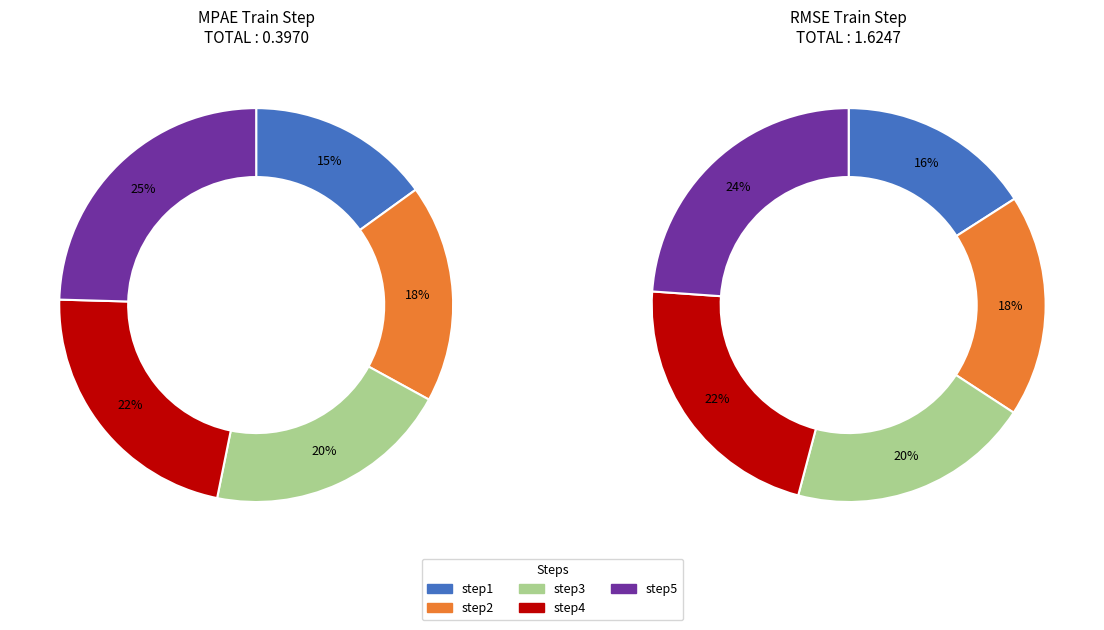

To the nearest percent, what percentage of the pie is step1?

15%